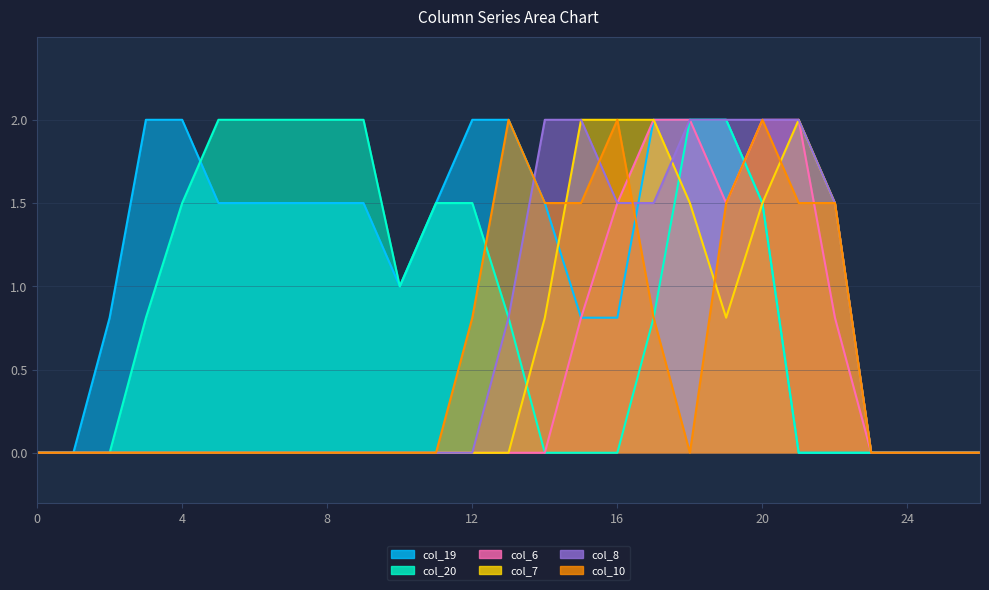

Which series has the widest spread of values?

col_19